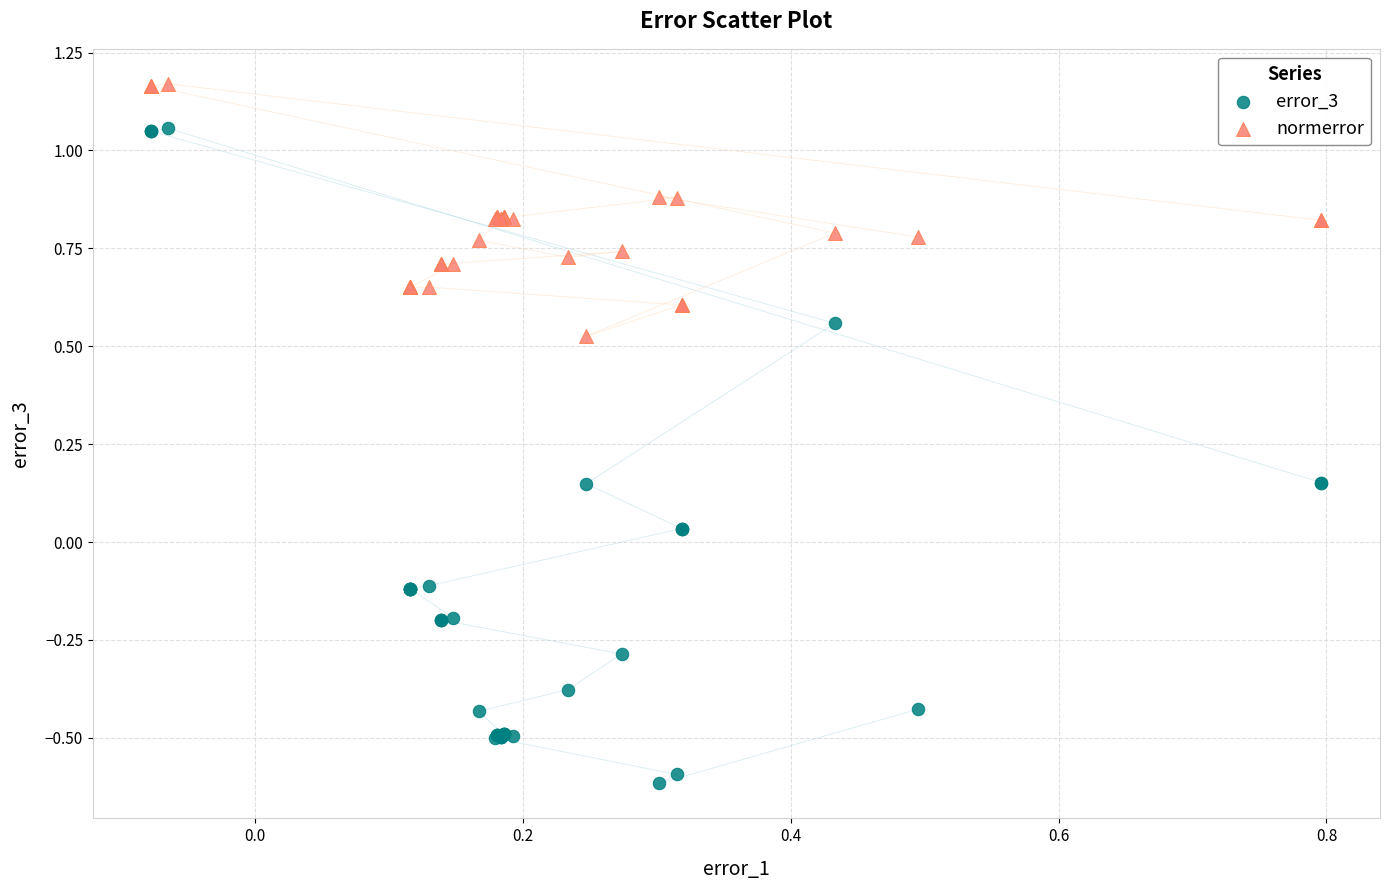

Which series has the widest spread of Y values?

error_3